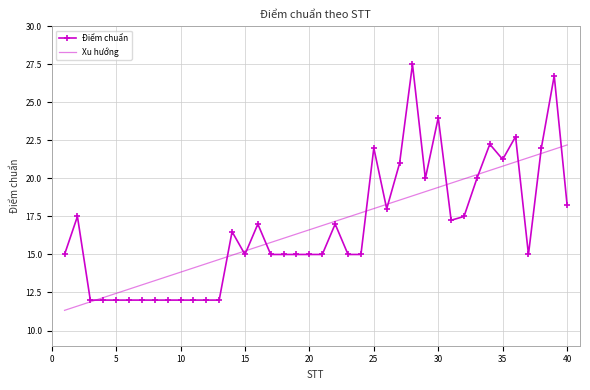

Where does the data first go above 15?

2